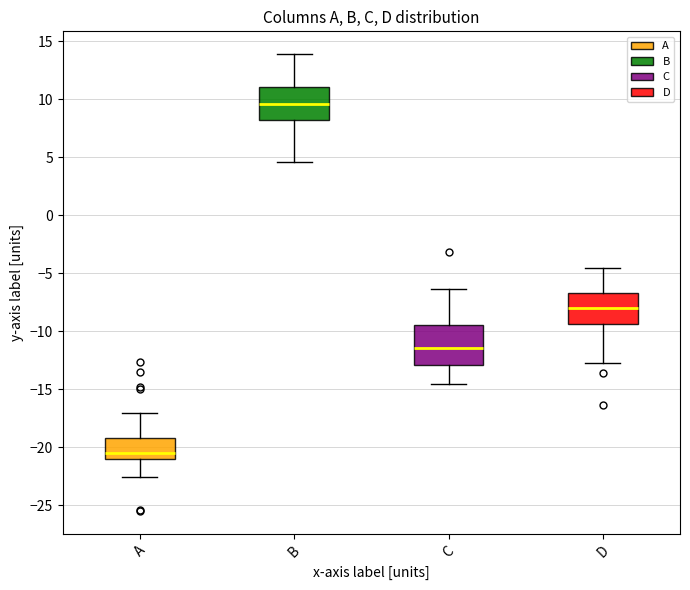

Which box is the tallest, from its lower edge to its upper edge?

C